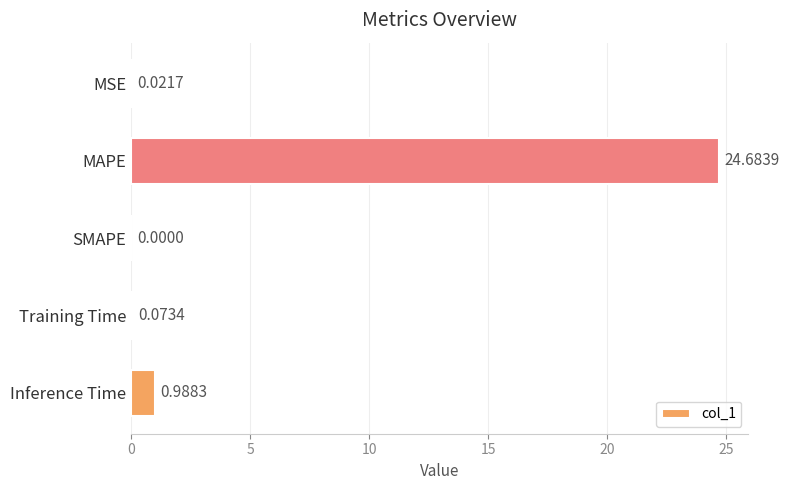

What is the sum of the values at MAPE and MSE?

24.7